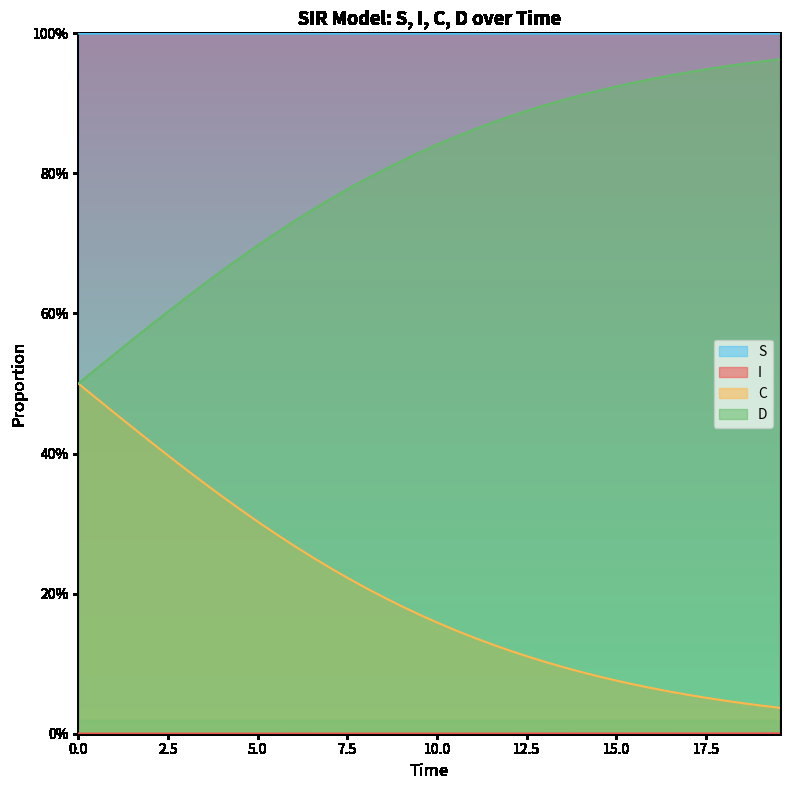

What is the spread (max minus min) of values at 5.0?

1.0